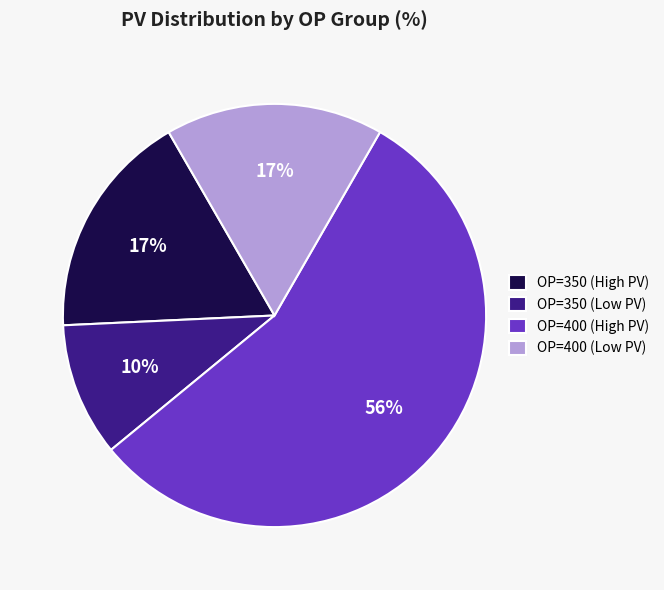

To the nearest percent, what is the combined percentage of OP=400 (Low PV) and OP=350 (High PV)?

34%